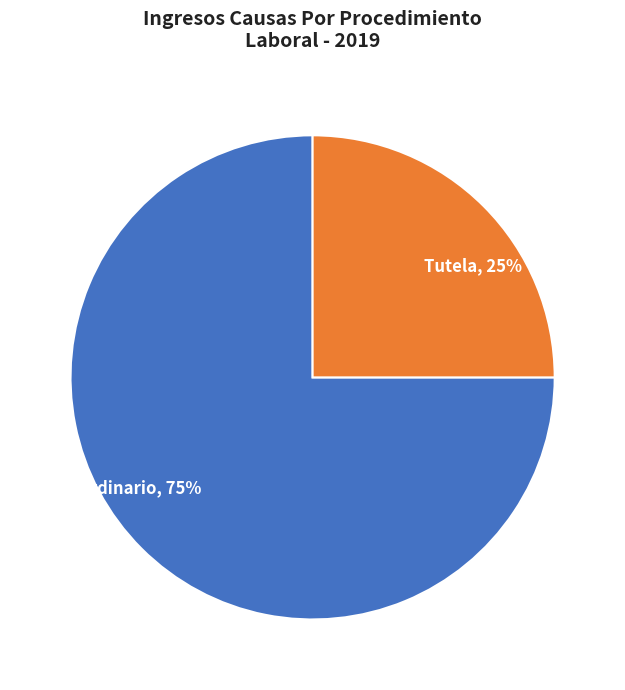

Do Ordinario and Tutela together represent more than half of the pie?

Yes